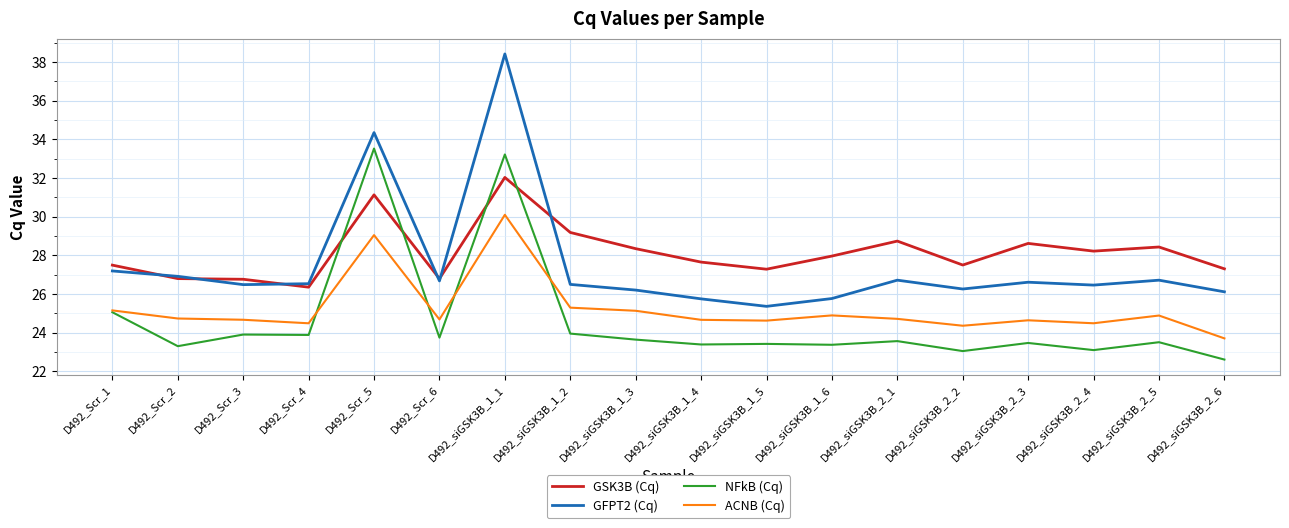

True or false: ACNB (Cq) has more than 1 interior local peaks.

True